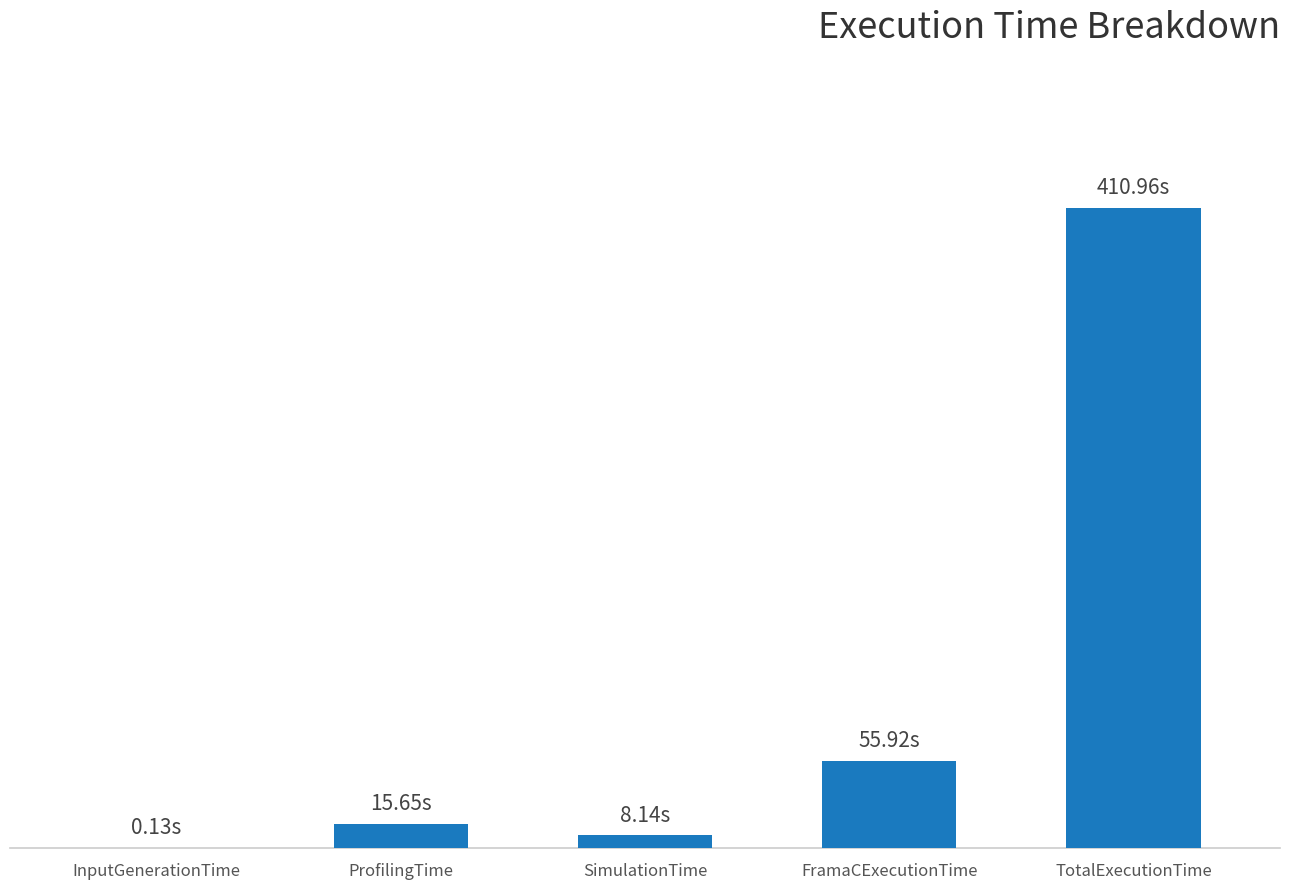

Are the bars grouped side by side (vs. stacked)?

No